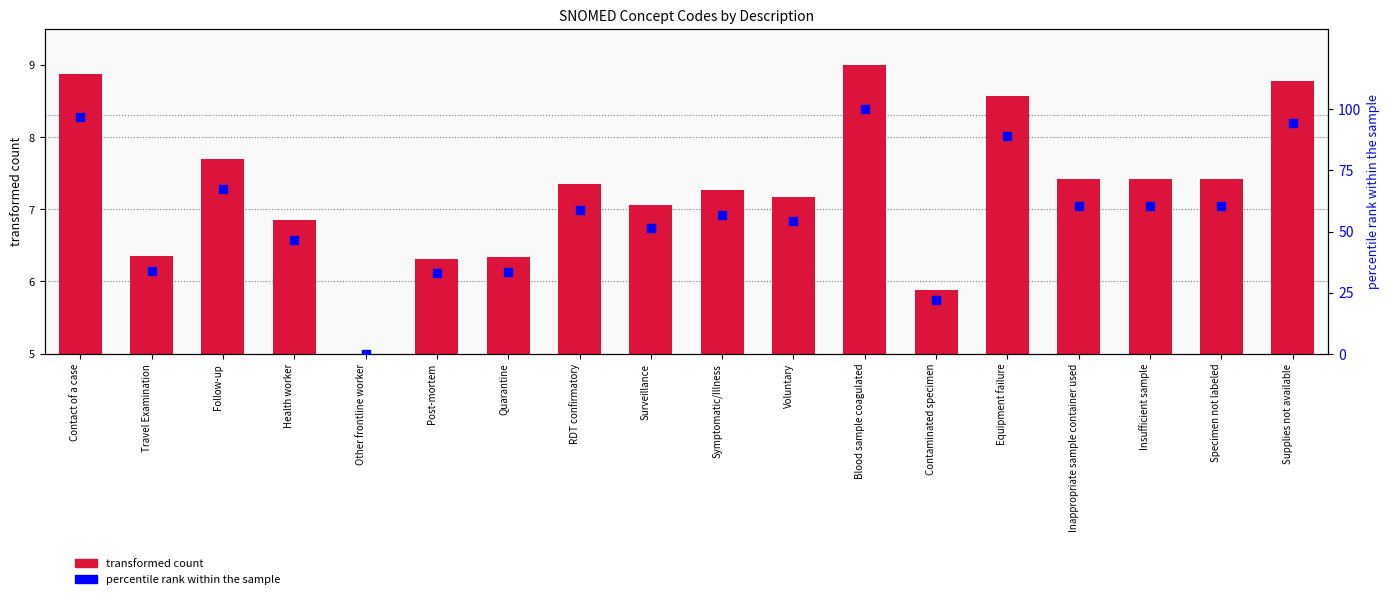

What is the total value across all series at Post-mortem?

39.2